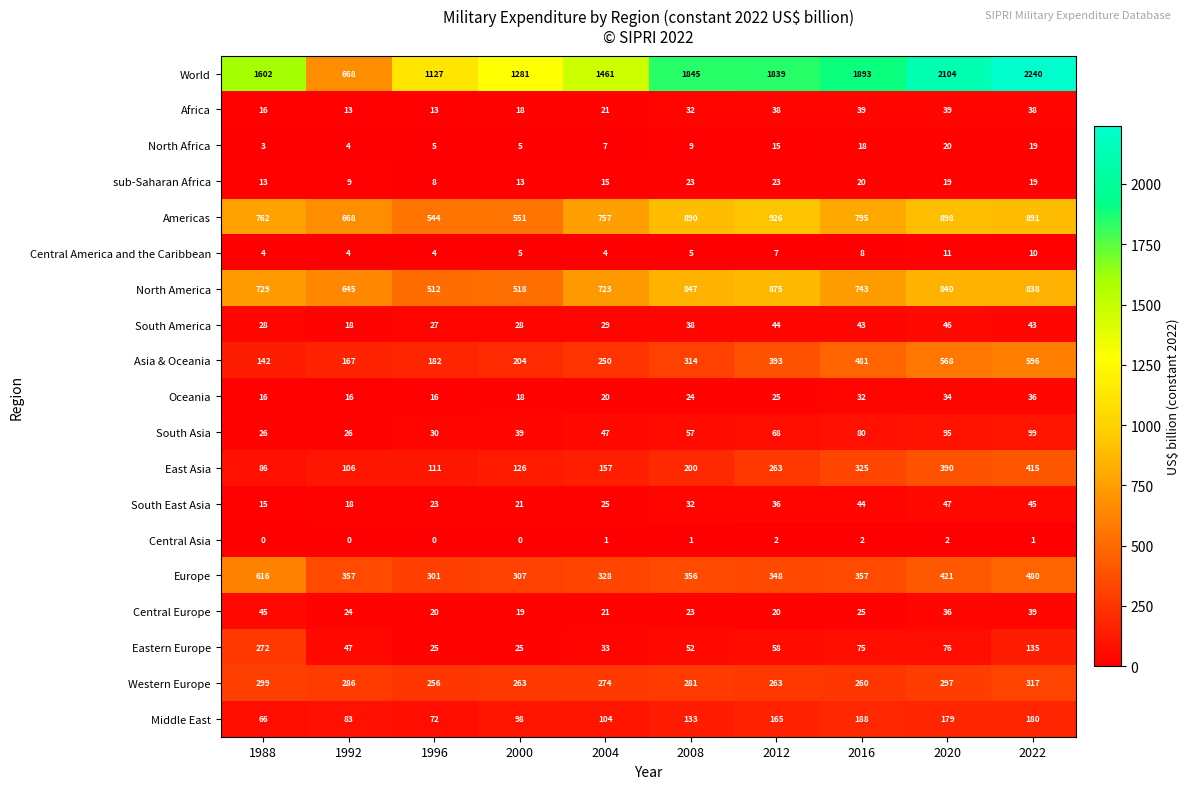

The value of Europe at 2016 is 119. True or false?

False